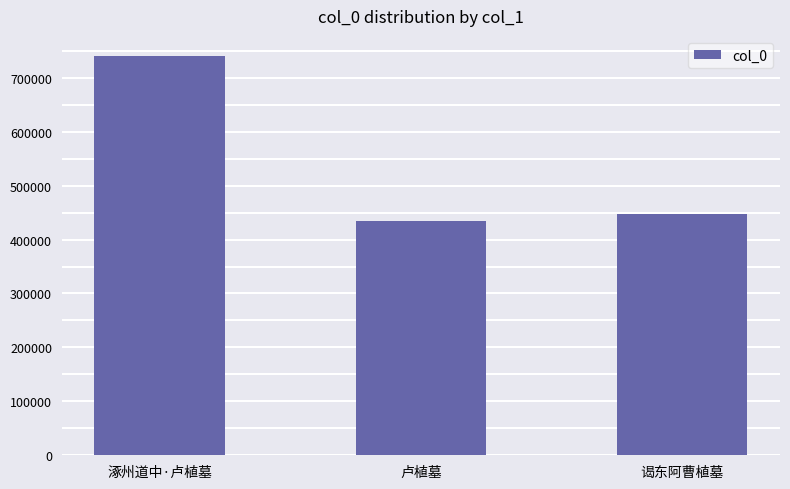

Reading right to left, what are all the values shown in this chart?

447446	434888	740615